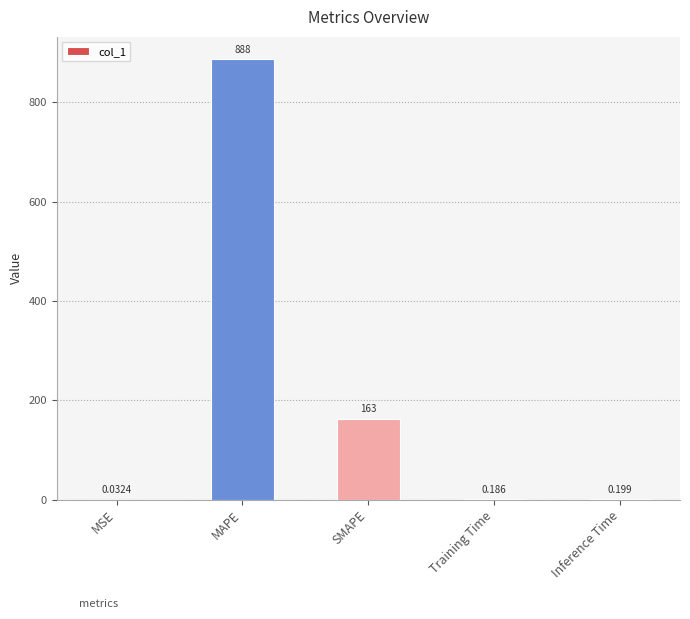

At which category does the chart reach its peak across all series?

MAPE